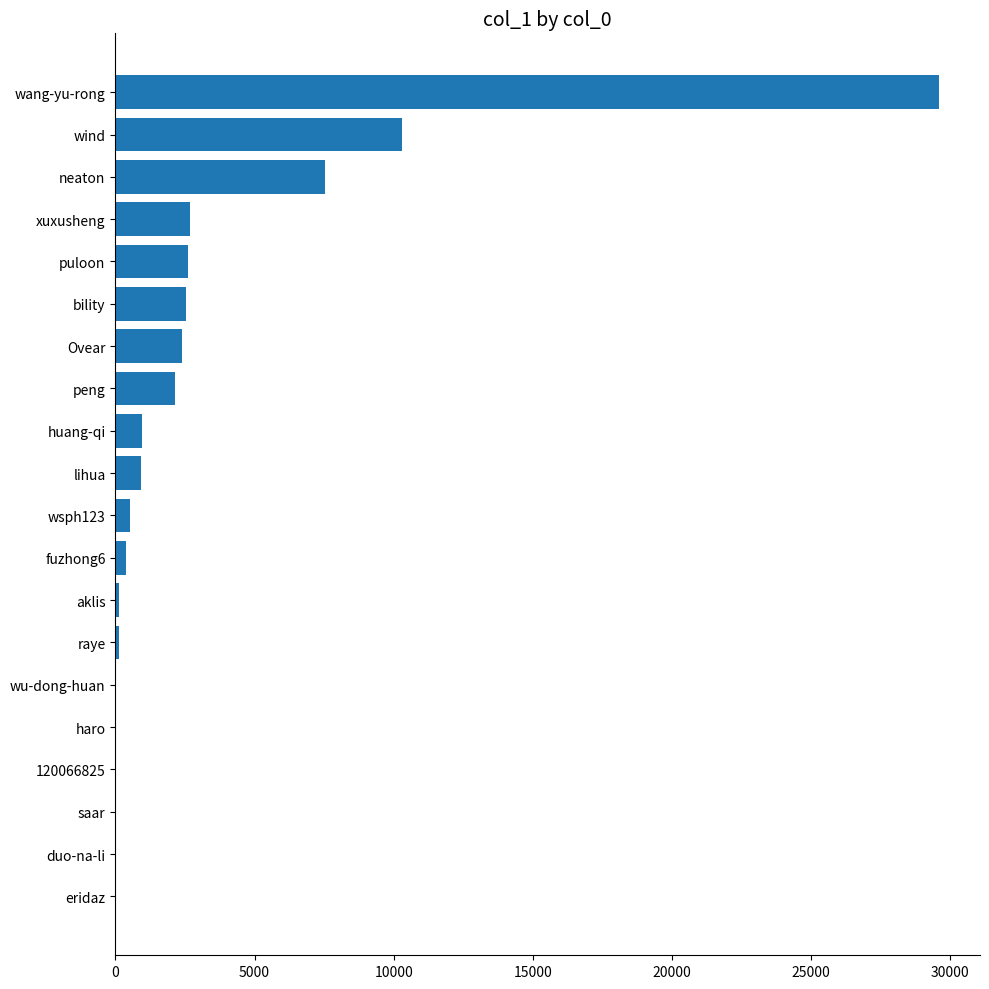

At which category does the chart reach its peak across all series?

wang-yu-rong